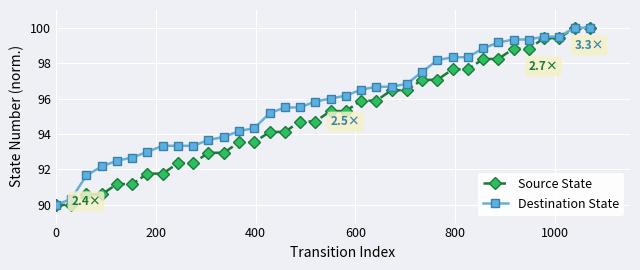

Reading right to left, extract all data points from this chart.

Source State: 100.0	100.0	99.4	99.4	98.8	98.8	98.2	98.2	97.6	97.6	97.1	97.1	96.5	96.5	95.9	95.9	95.3	95.3	94.7	94.7	94.1	94.1	93.5	93.5	92.9	92.9	92.4	92.4	91.8	91.8	91.2	91.2	90.6	90.6	90.0	90.0
Destination State: 100.0	100.0	99.5	99.5	99.3	99.3	99.2	98.8	98.3	98.3	98.2	97.5	96.8	96.7	96.7	96.5	96.2	96.0	95.8	95.5	95.5	95.2	94.3	94.2	93.8	93.7	93.3	93.3	93.3	93.0	92.7	92.5	92.2	91.7	90.3	90.0